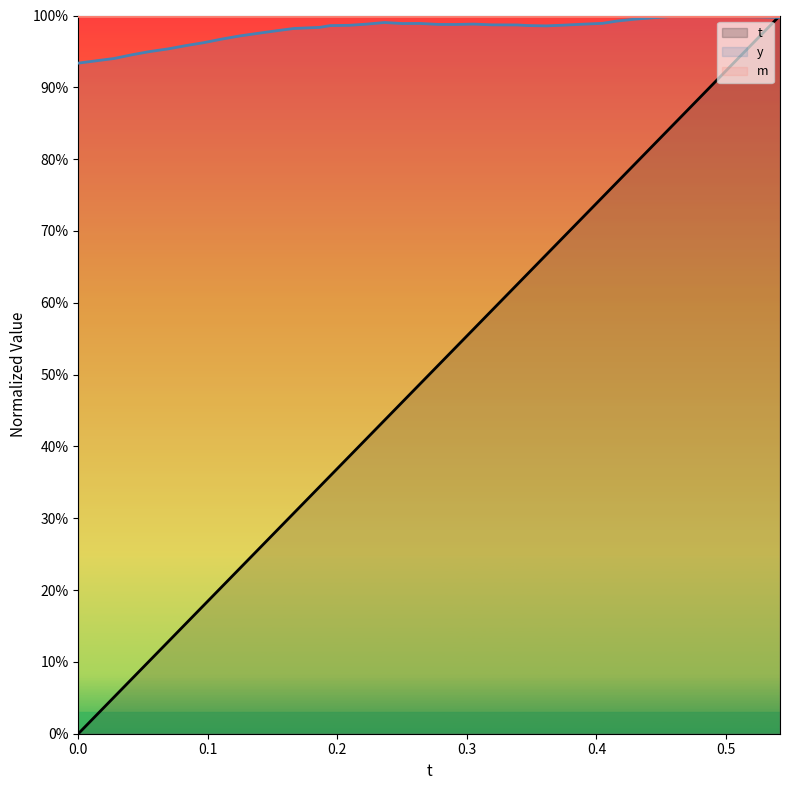

Rank the series at 0 from lowest to highest value.

t, y